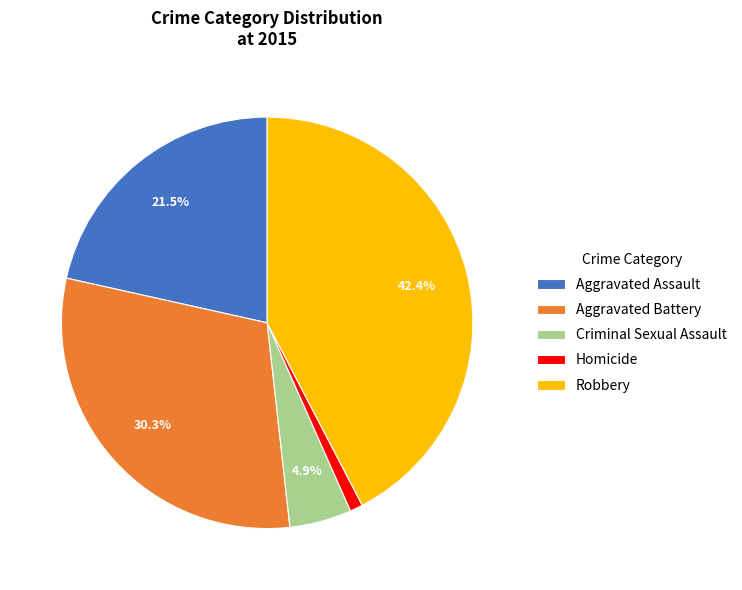

Rank the categories by value from highest to lowest.

Robbery, Aggravated Battery, Aggravated Assault, Criminal Sexual Assault, Homicide